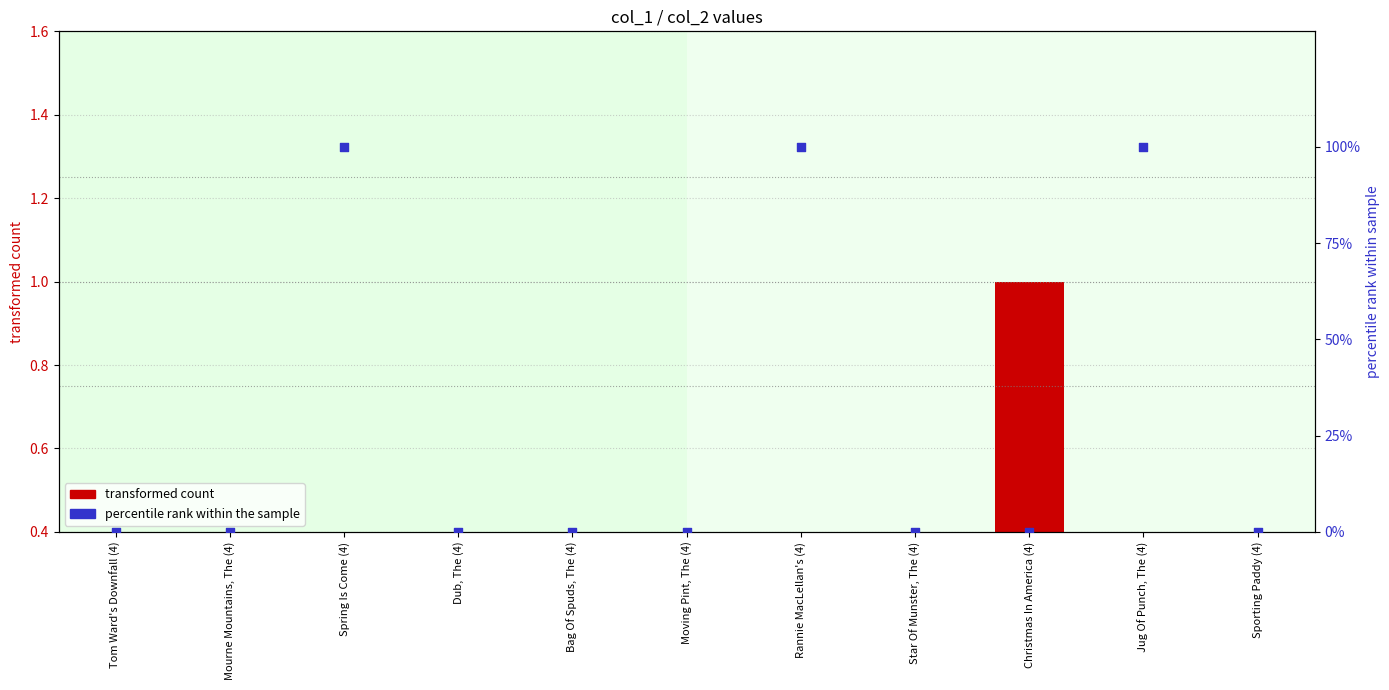

Which series has the largest total across all categories?

percentile rank (col_3)